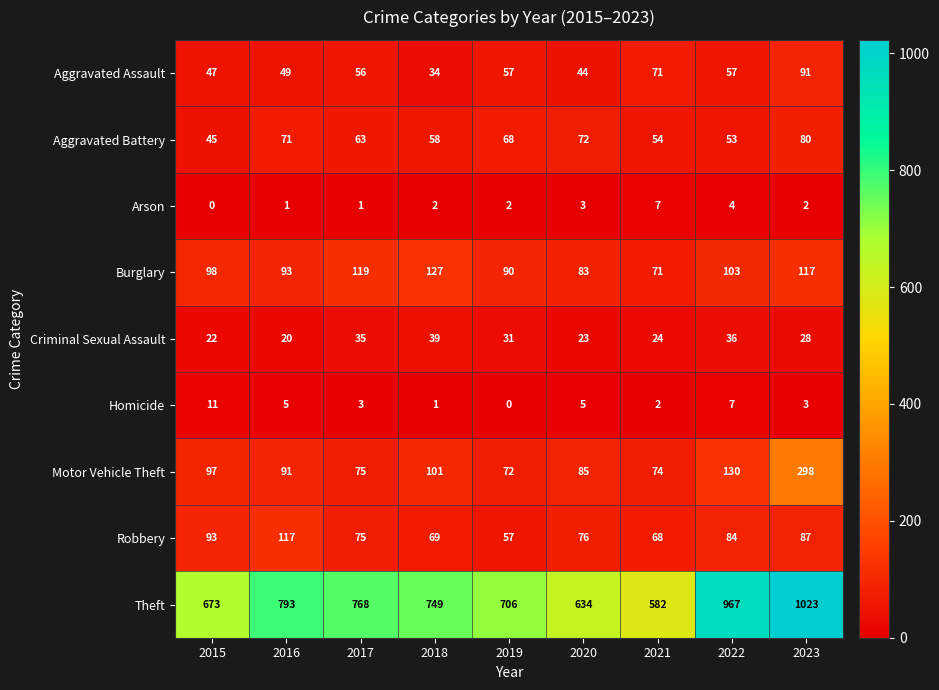

At which label does Aggravated Battery first exceed 63?

2016